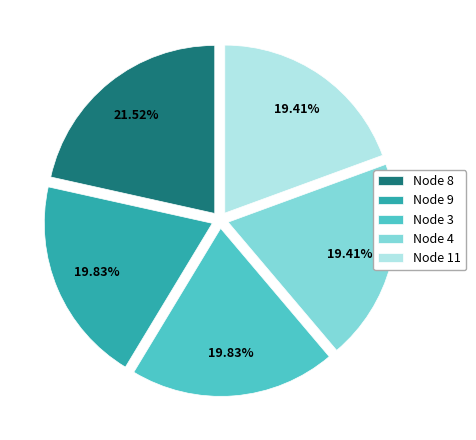

Count the number of slices in the pie.

5